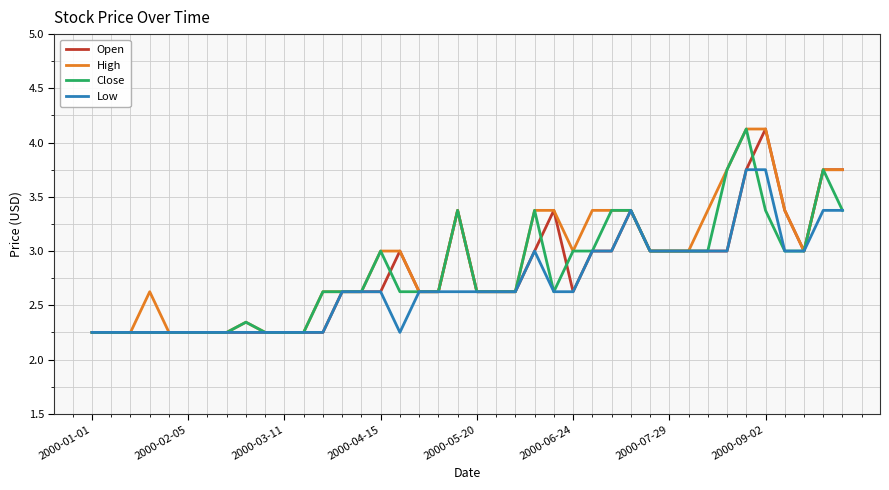

Which series has the largest total across all categories?

High